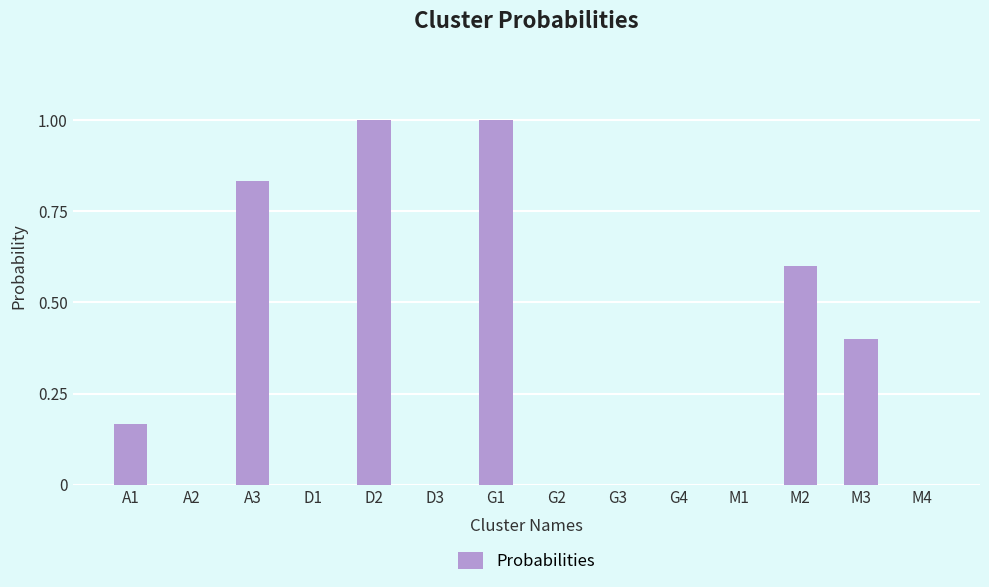

The chart shows a value of 1.7 at G1. True or false?

False